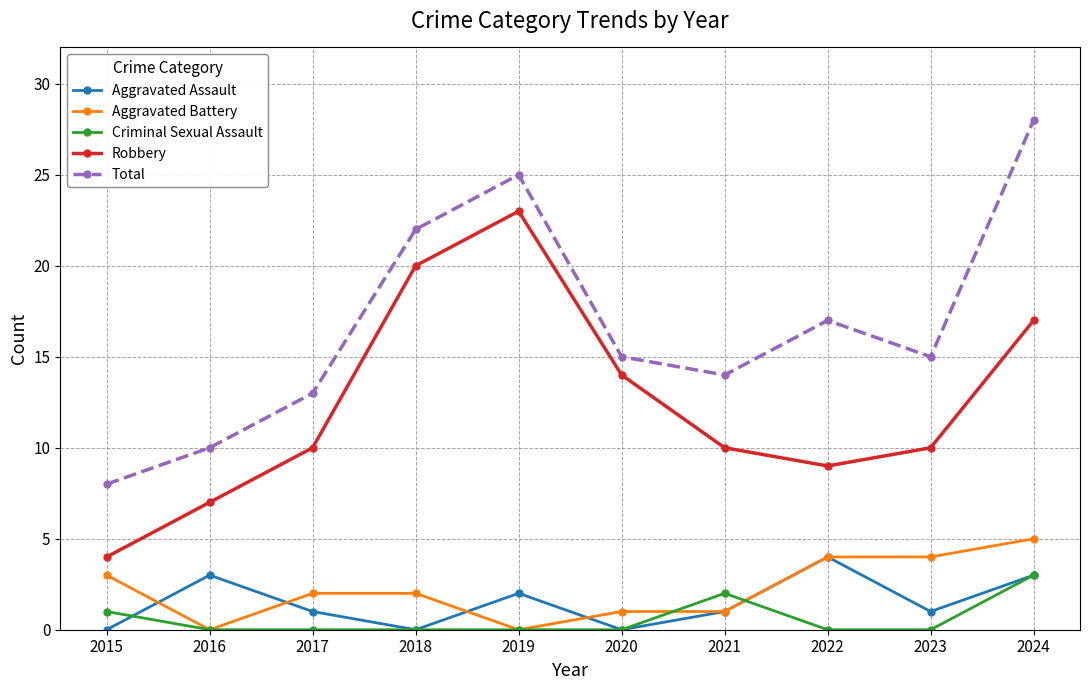

The value of Total at 2022 is 17. True or false?

True